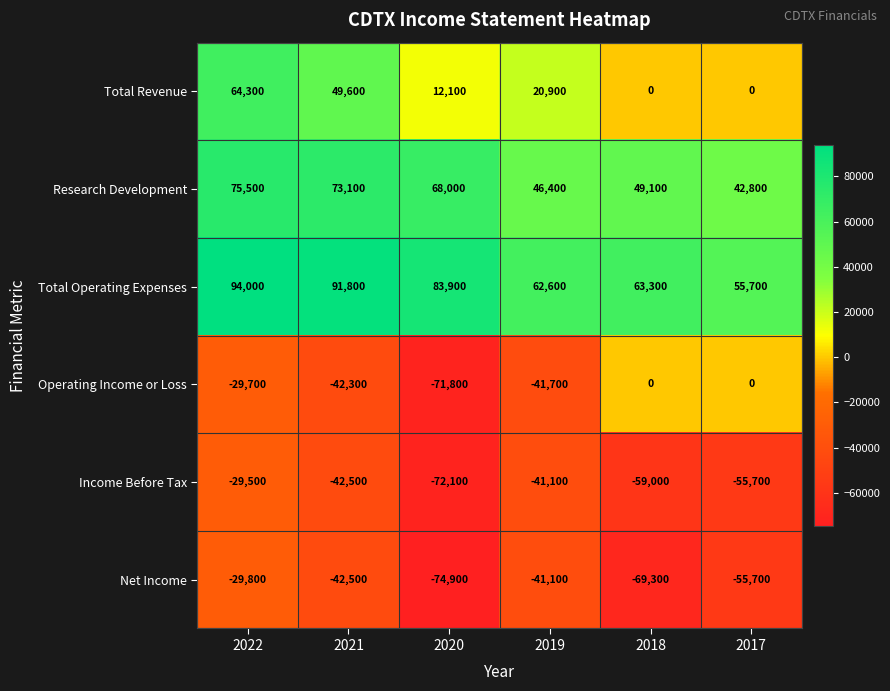

Is it true that Net Income equals -69300 at 2018?

True